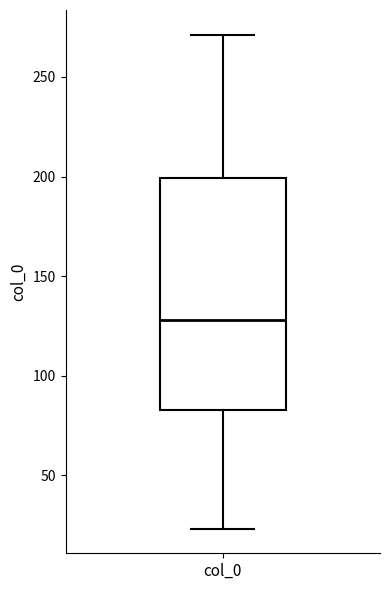

Where does the upper whisker of the box for col_0 end on the y-axis? The values are not printed on the chart, so give them approximately, as read against the axis.

270